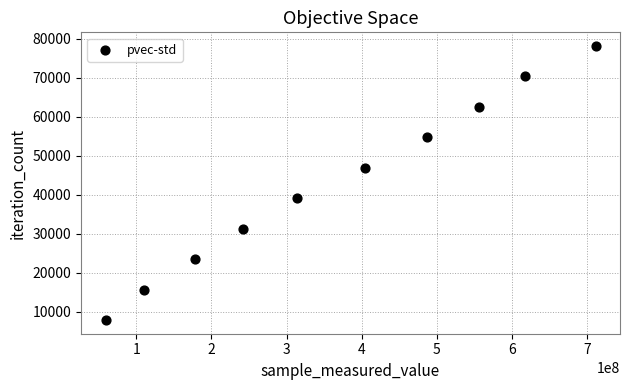

What is the average X value?

368004872